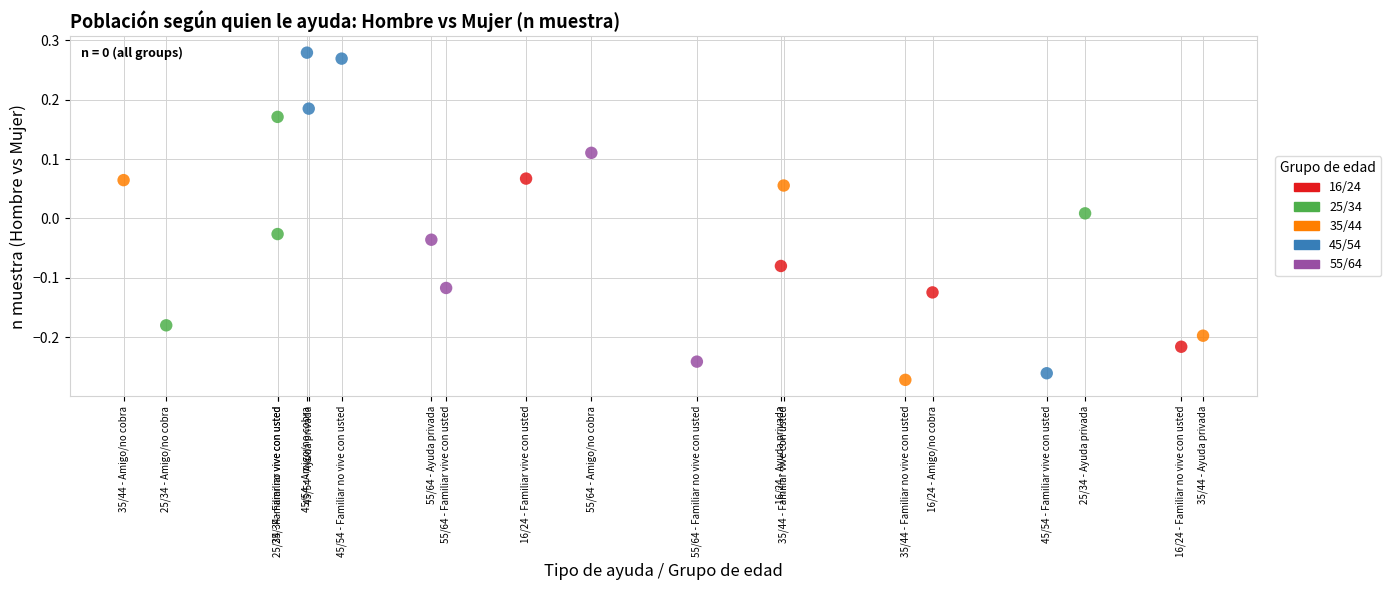

Which series has the largest Y range (max minus min)?

45/54